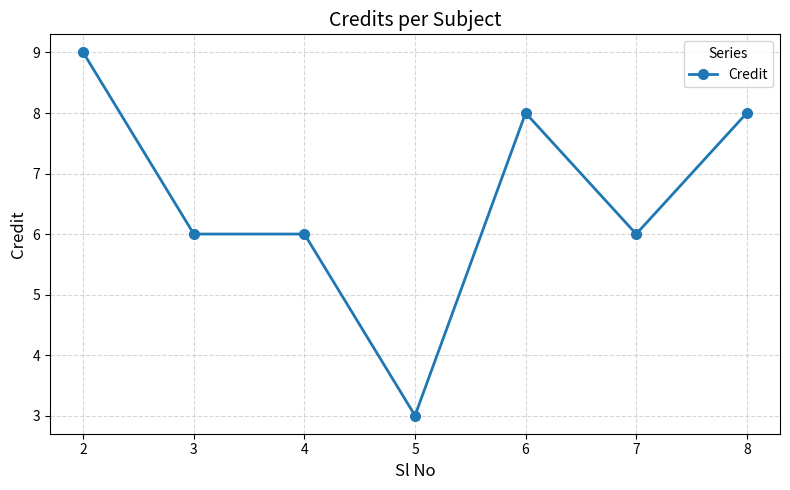

What is the difference between the maximum and second lowest values?

3